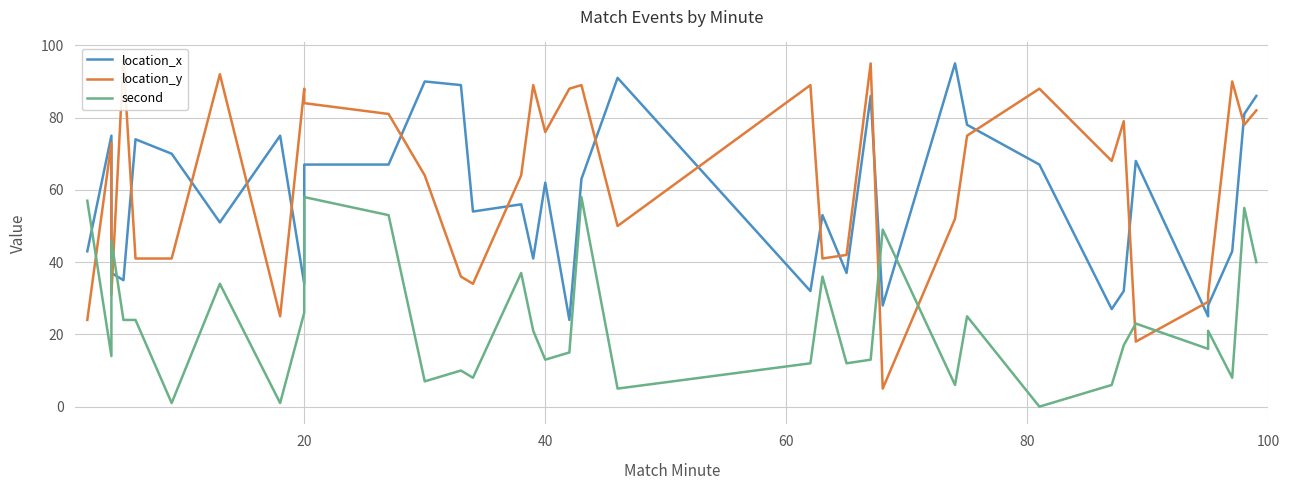

List the series in order of their peak value, lowest first.

second, location_x, location_y